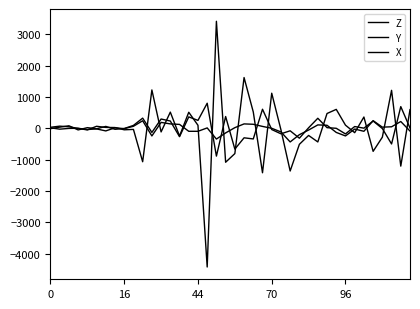

Is this an area chart (filled region under the line)?

No